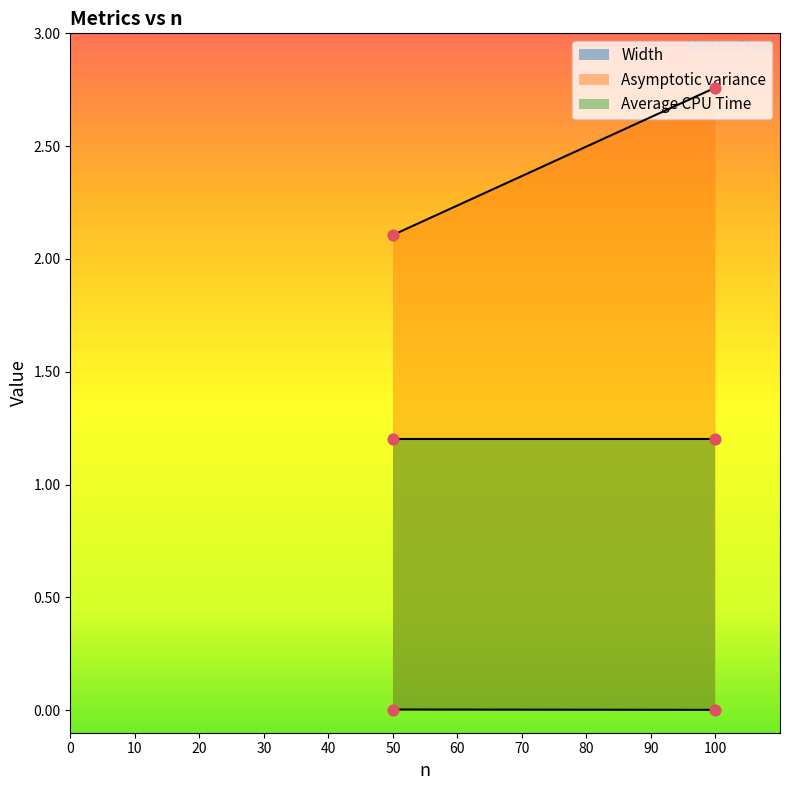

Which series has the largest Y range (max minus min)?

Asymptotic variance